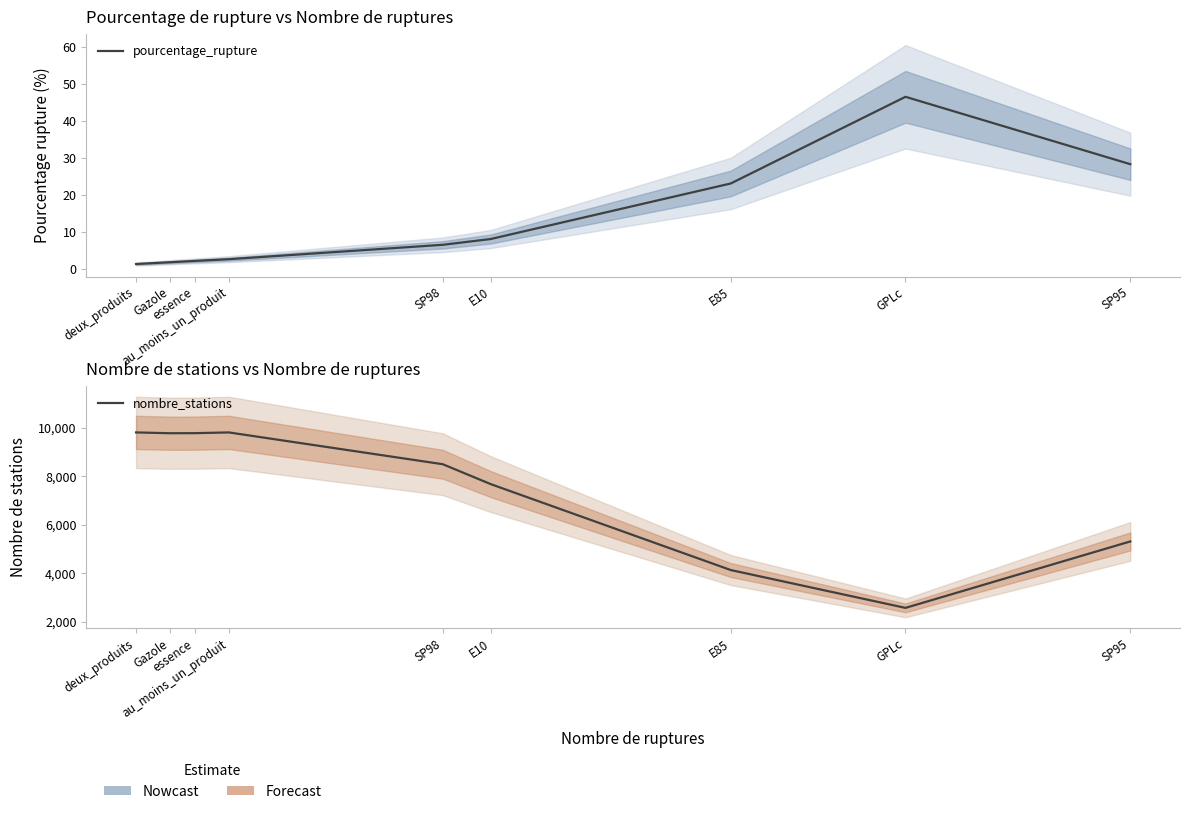

True or false: pourcentage_rupture and nombre_stations intersect in this chart.

False